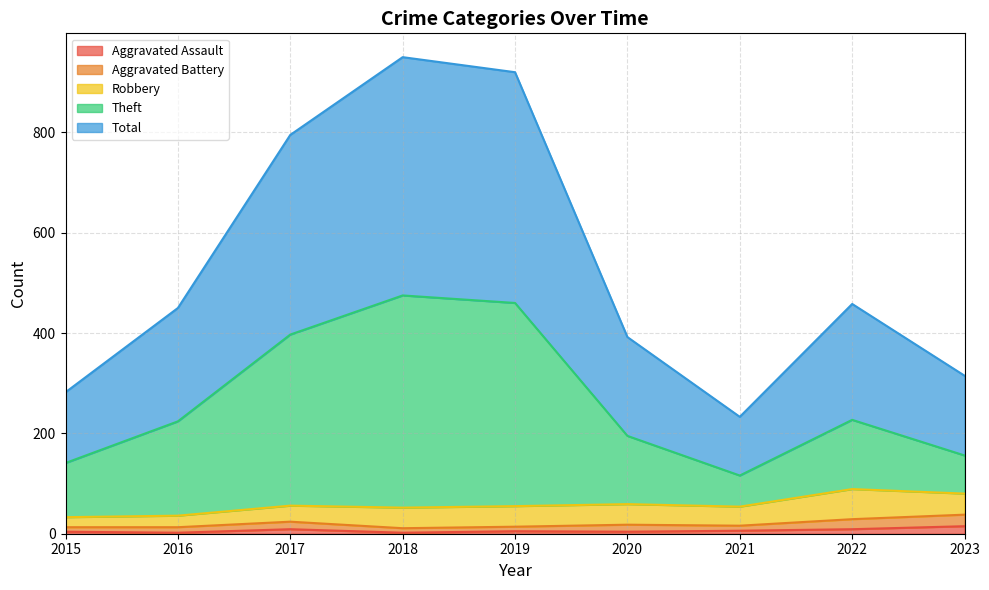

What is the maximum value shown in the chart?

950